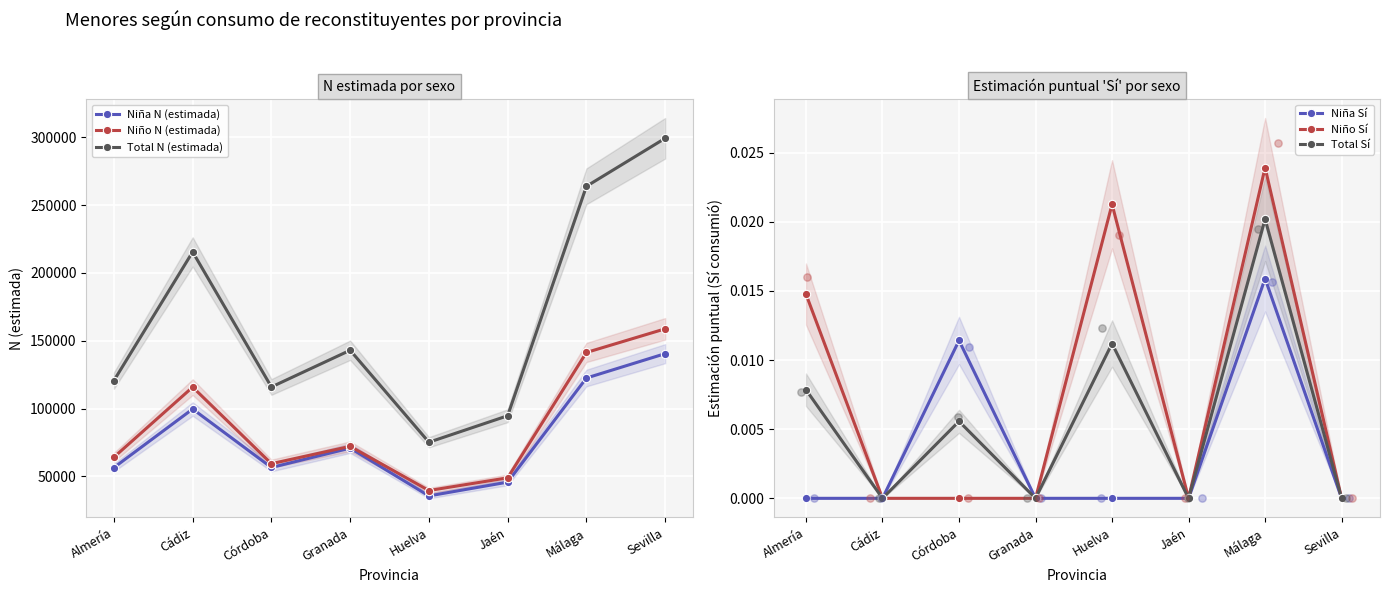

What is the total value across all series at Córdoba?

231871.0